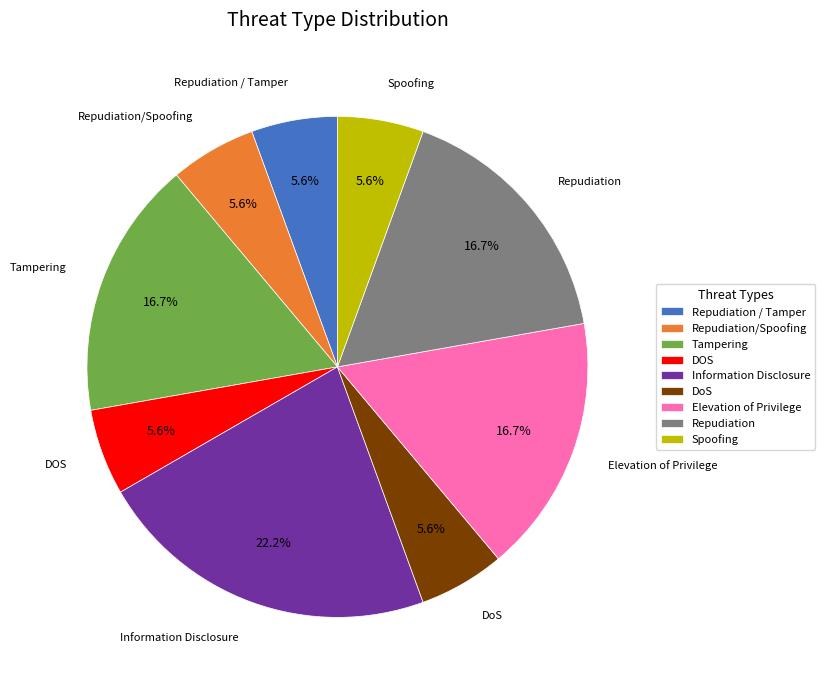

To the nearest percent, what is the difference between the Spoofing and Tampering slice percentages?

11%